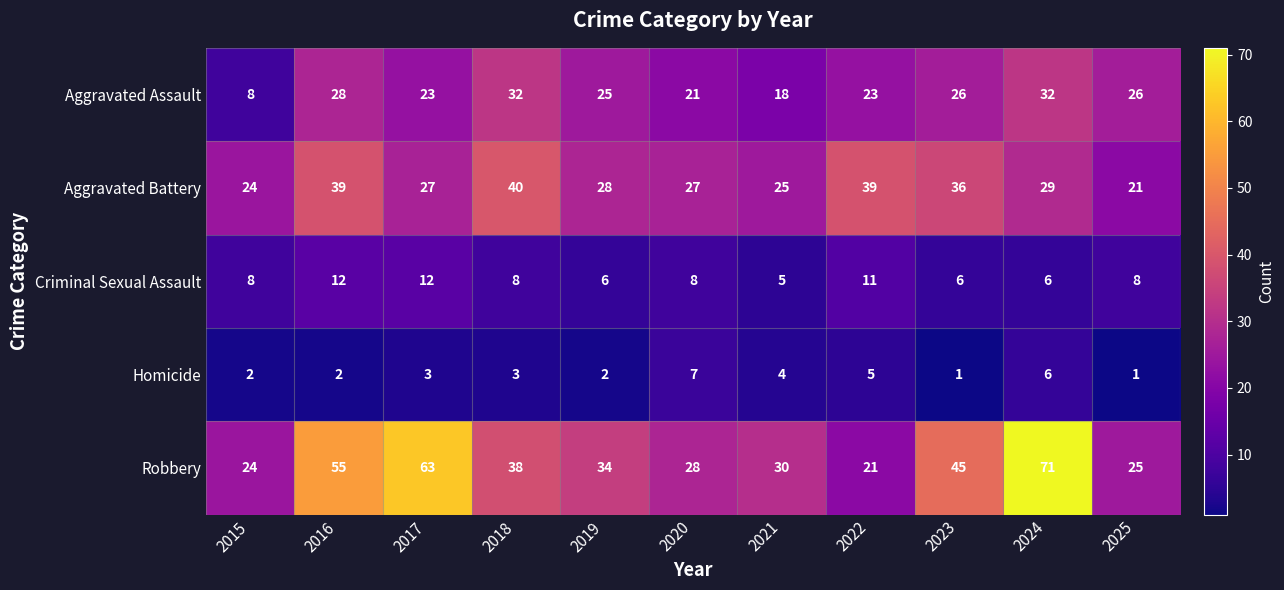

What is the difference between the maximum and minimum values in the Aggravated Battery series?

19